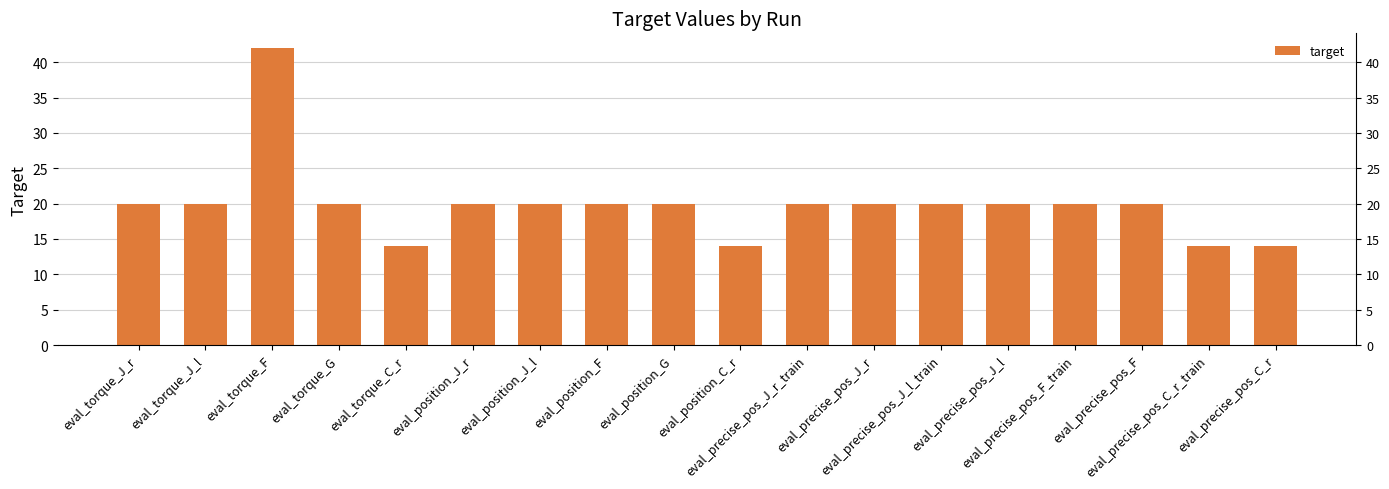

Reading right to left, extract all data points from this chart.

eval_precise_pos_C_r=14	eval_precise_pos_C_r_train=14	eval_precise_pos_F=20	eval_precise_pos_F_train=20	eval_precise_pos_J_l=20	eval_precise_pos_J_l_train=20	eval_precise_pos_J_r=20	eval_precise_pos_J_r_train=20	eval_position_C_r=14	eval_position_G=20	eval_position_F=20	eval_position_J_l=20	eval_position_J_r=20	eval_torque_C_r=14	eval_torque_G=20	eval_torque_F=42	eval_torque_J_l=20	eval_torque_J_r=20